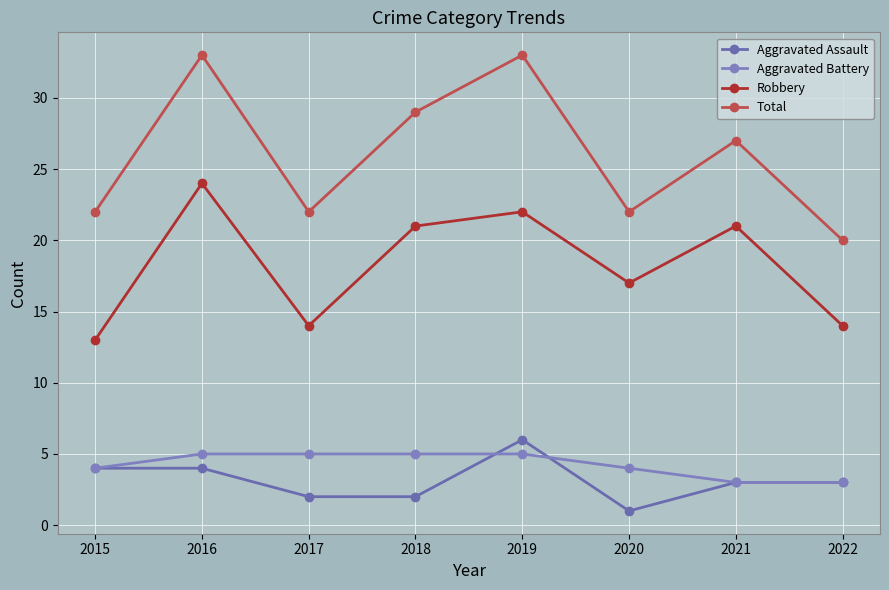

How many lines are shown in the chart?

4